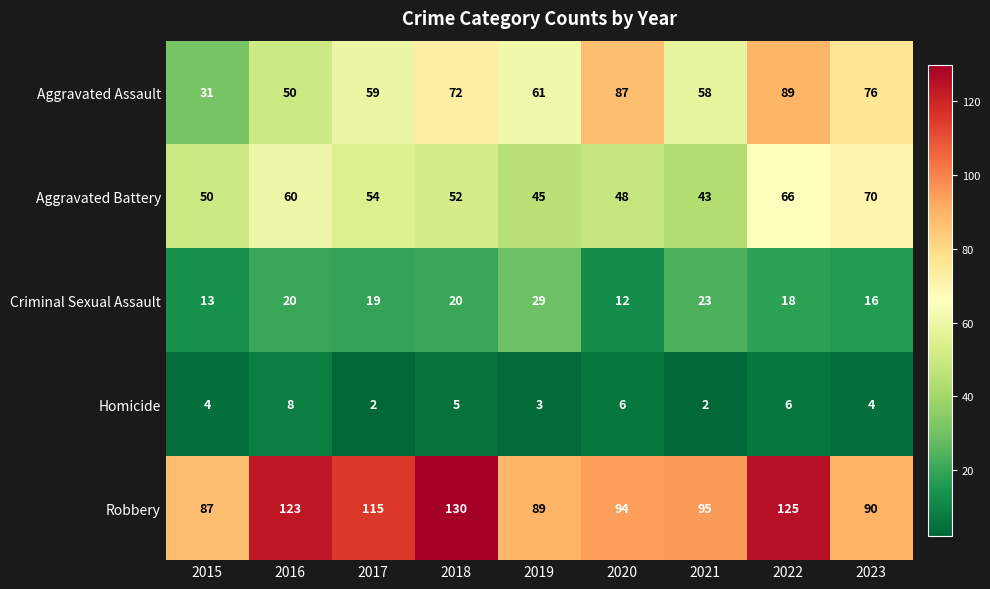

Which series has the largest range (max minus min)?

Aggravated Assault